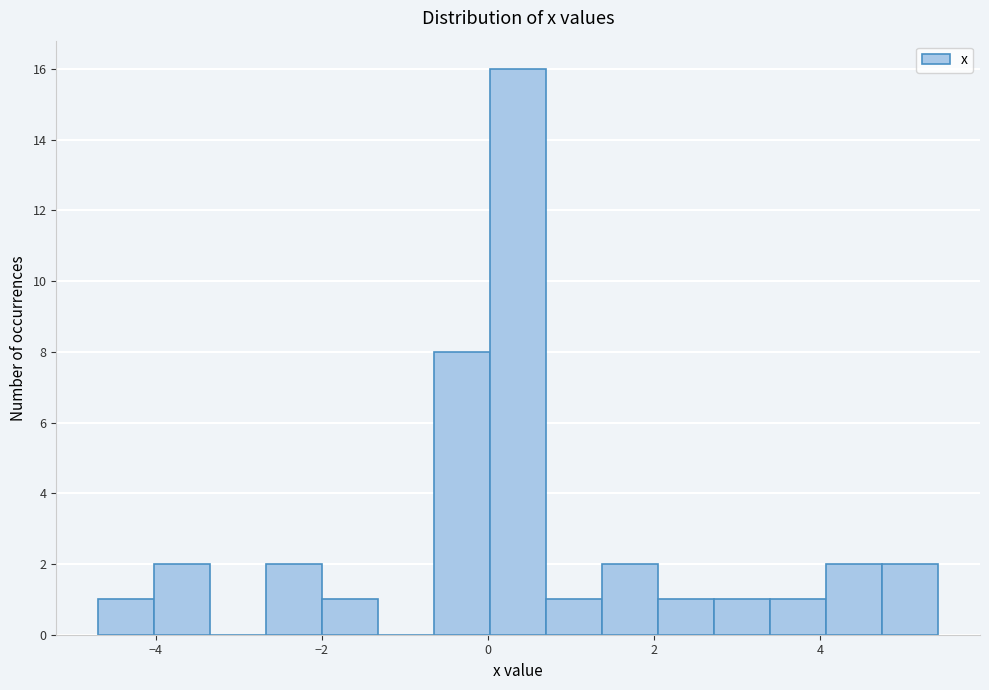

Read against the x-axis, roughly where is the centre of the tallest bar?

0.4